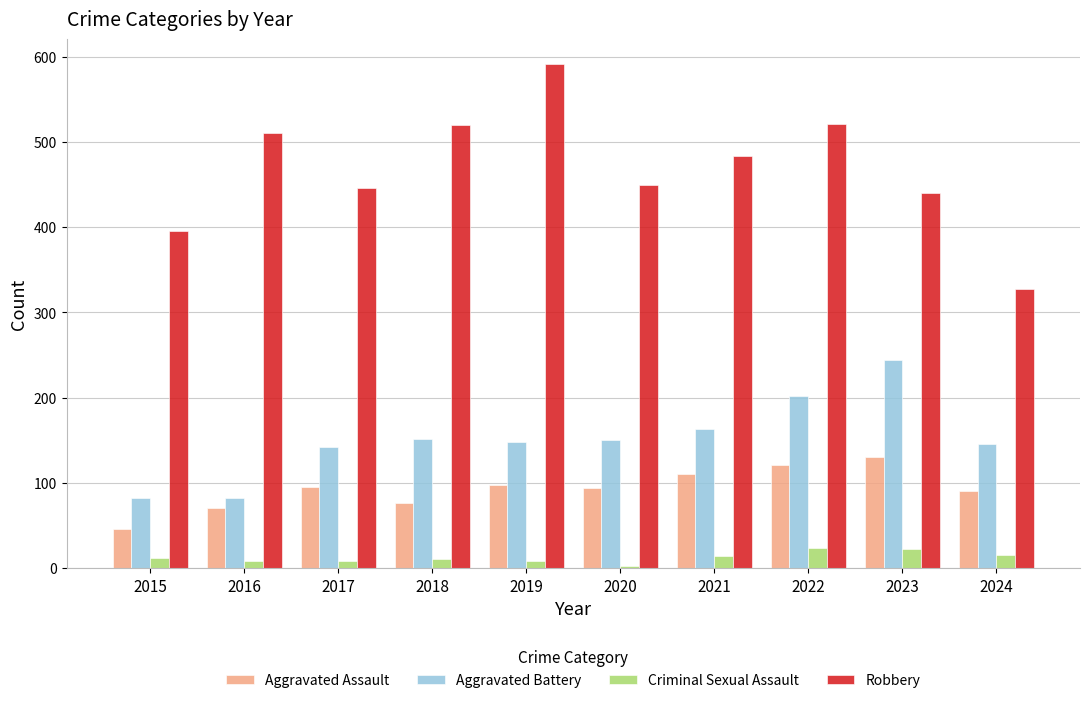

Which series has the widest spread of values?

Robbery